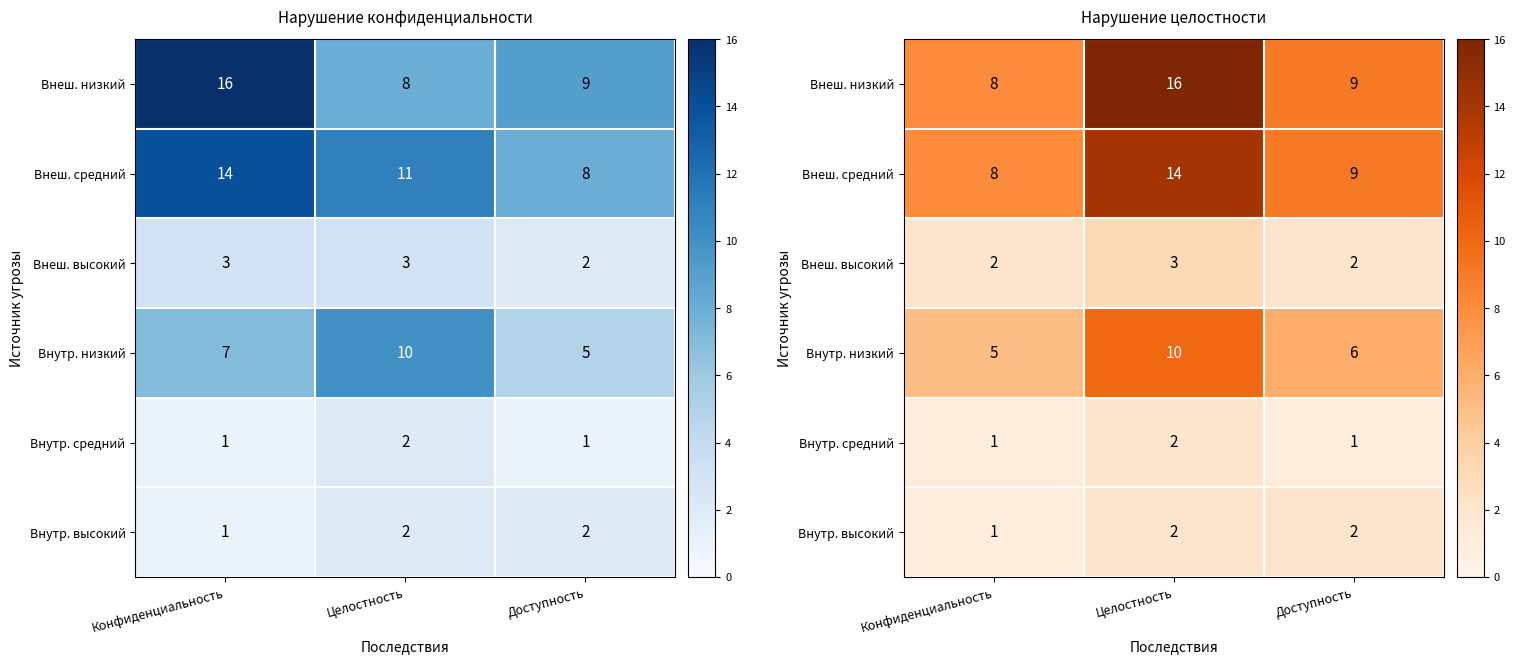

Which has a higher value, Доступность or Целостность?

Целостность